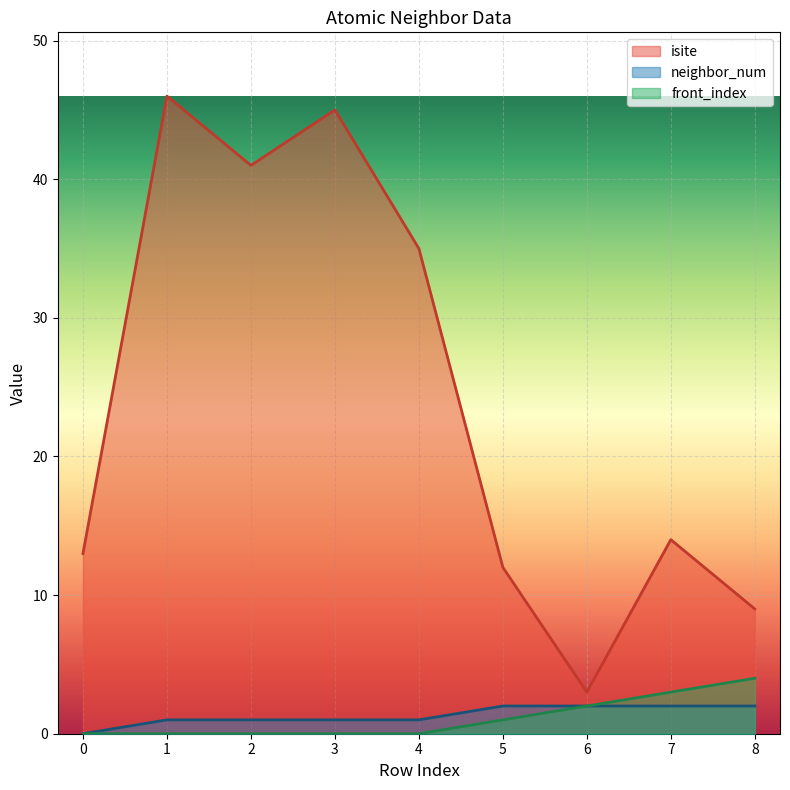

What is the value of the isite point at the 5th from the left?

35